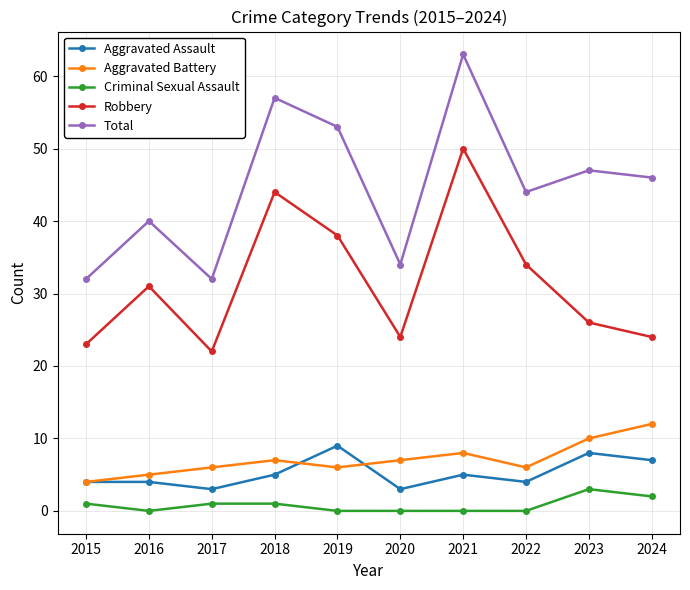

Is the value of Robbery at 2024 greater than the value of Aggravated Battery at 2018?

Yes